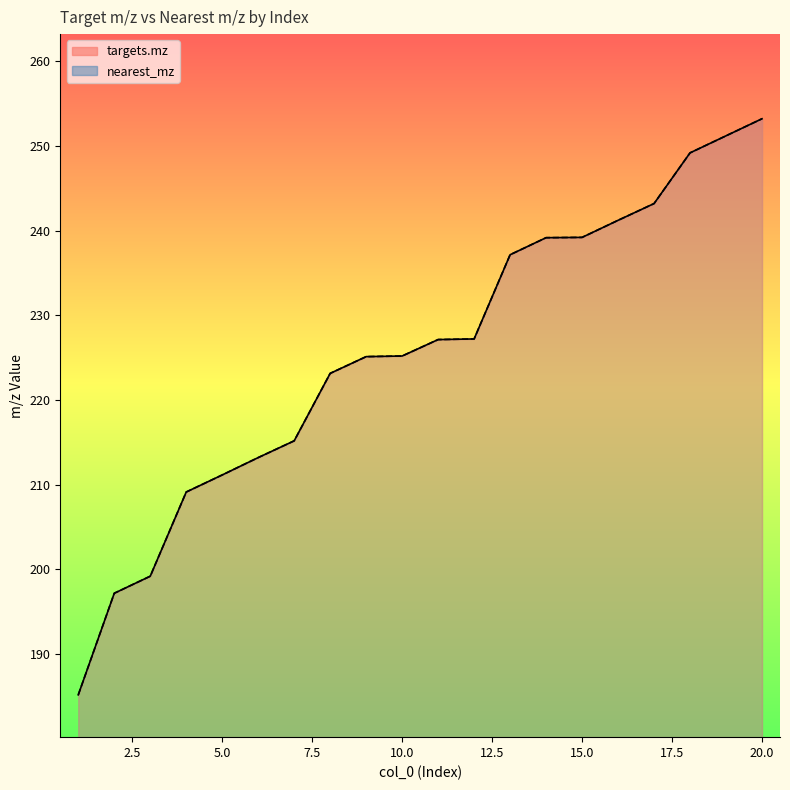

Is it true that nearest_mz equals 215.2 at 7?

True